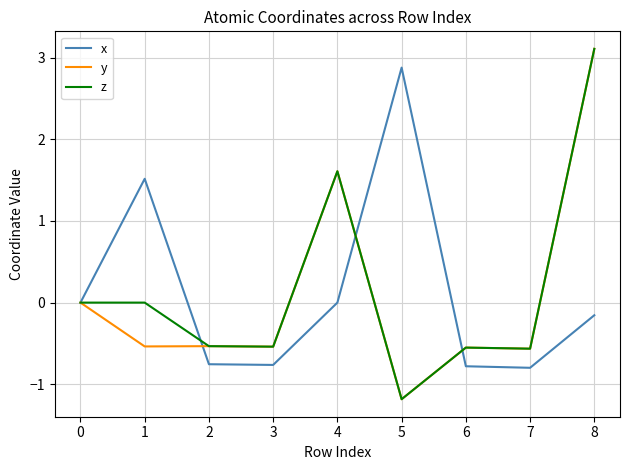

What is the spread (max minus min) of values at 2?

0.2